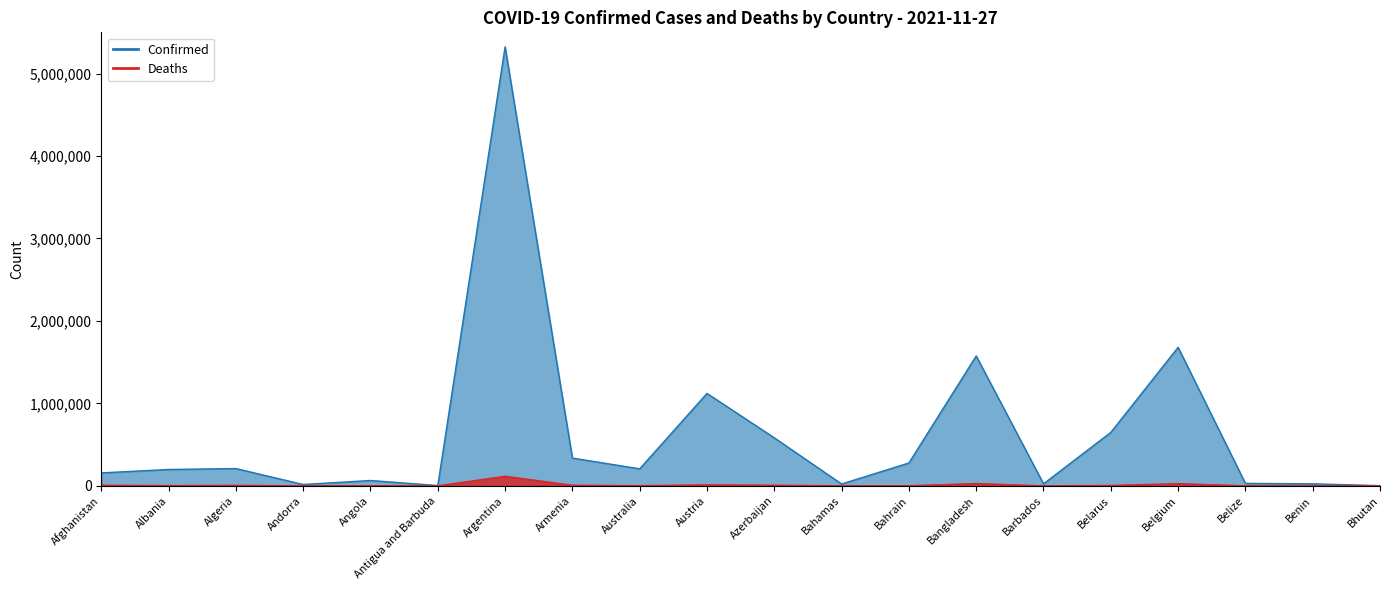

At Belgium, list the series in order from smallest to largest.

Deaths, Confirmed